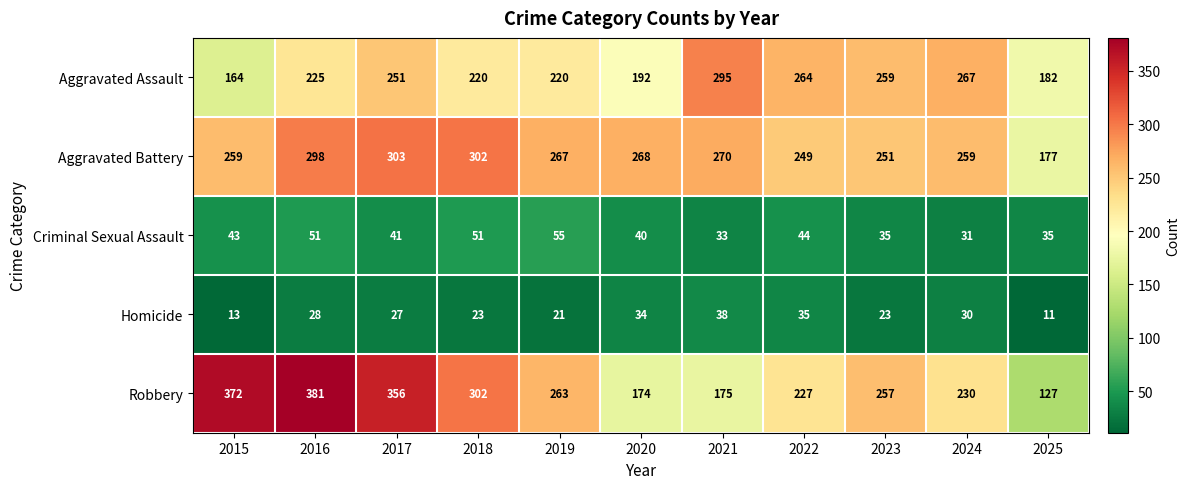

Which category has the lowest value across all series?

2025